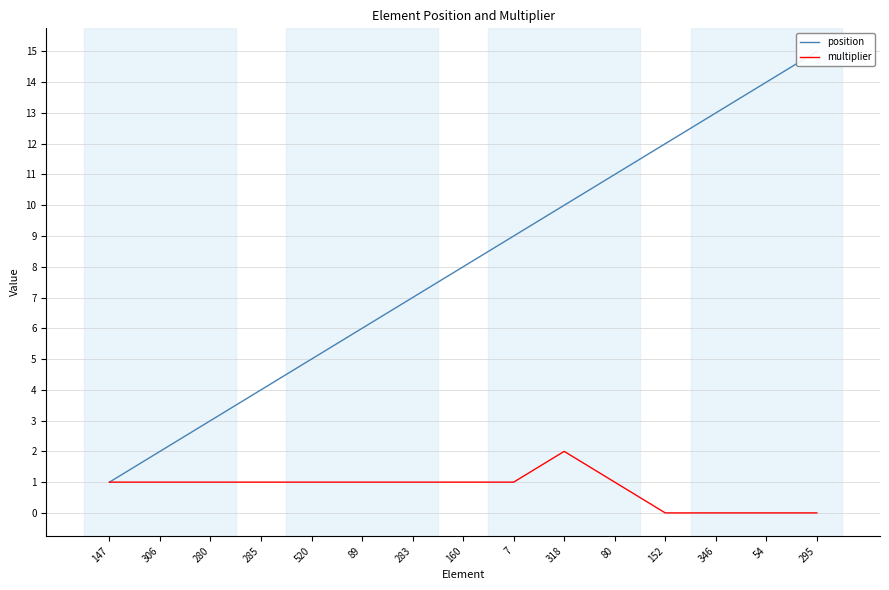

Reading right to left, list all the values displayed in this chart.

position: 15	14	13	12	11	10	9	8	7	6	5	4	3	2	1
multiplier: 0	0	0	0	1	2	1	1	1	1	1	1	1	1	1